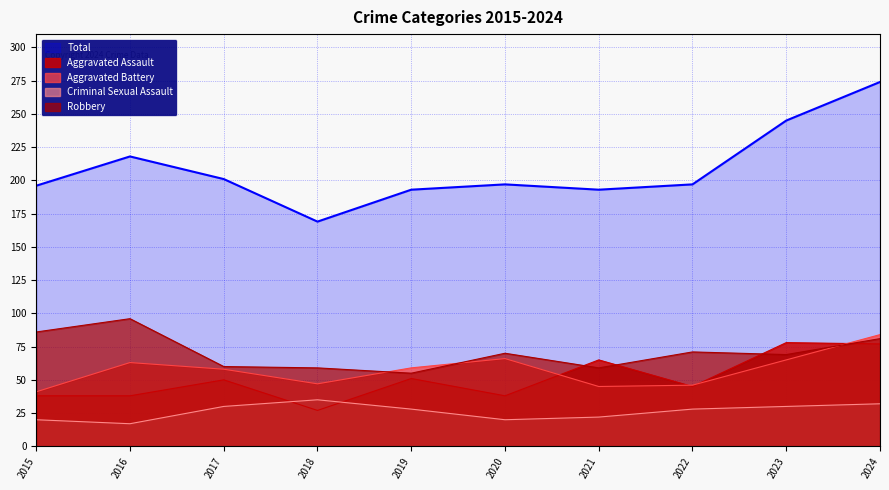

True or false: Robbery and Aggravated Assault cross at least once.

True